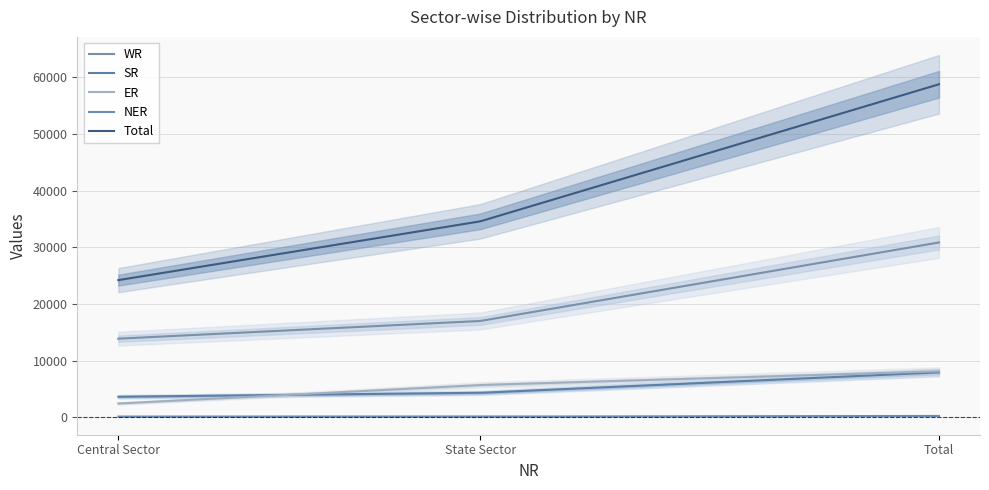

What is the label of the 1st point from the left?

Central Sector